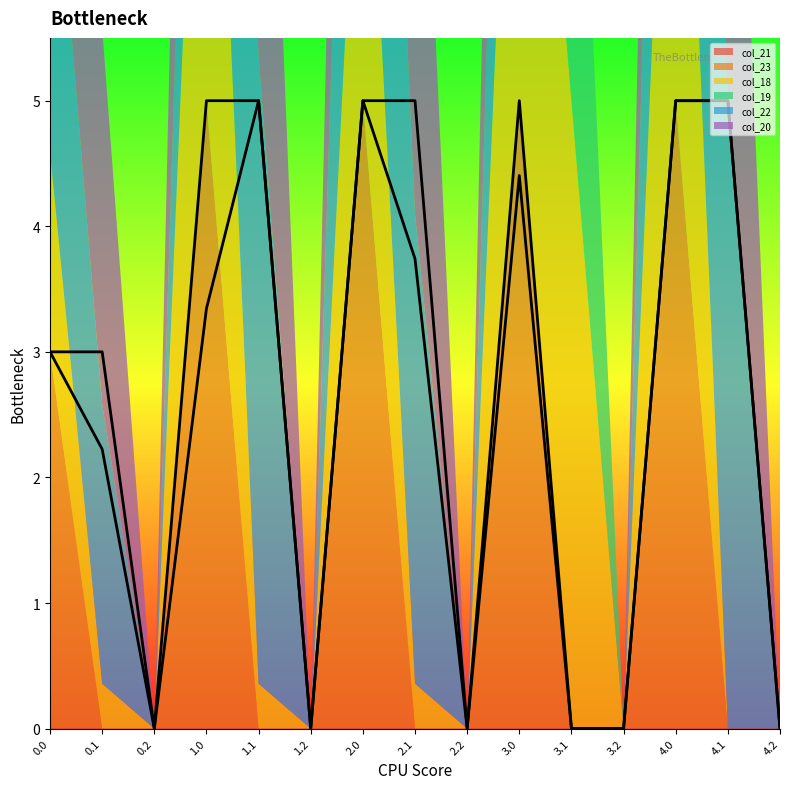

True or false: col_21 and col_23 cross at least once.

False